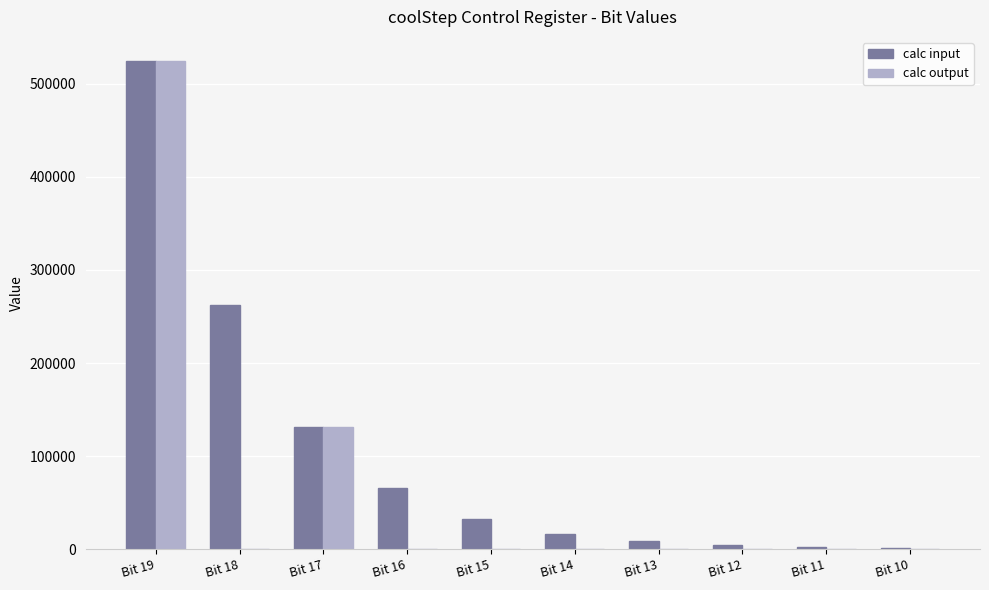

At which category is the sum across all series the highest?

Bit 19